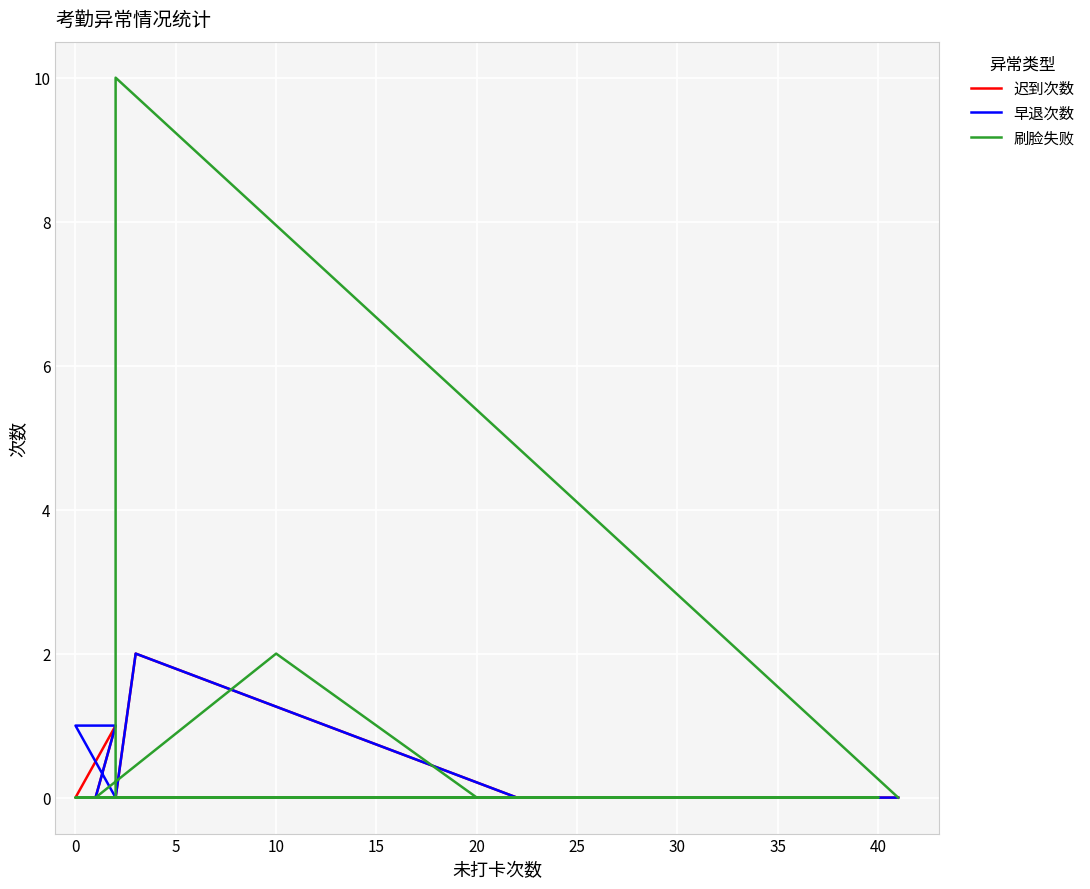

How many lines are shown in the chart?

3